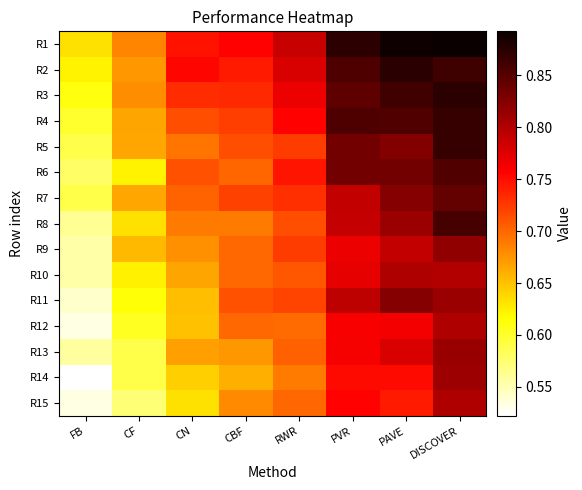

Reading right to left, what are all the values shown in this chart?

R1: DISCOVER=0.9	PAVE=0.9	PVR=0.9	RWR=0.8	CBF=0.8	CN=0.7	CF=0.7	FB=0.6
R2: DISCOVER=0.9	PAVE=0.9	PVR=0.9	RWR=0.8	CBF=0.7	CN=0.8	CF=0.7	FB=0.6
R3: DISCOVER=0.9	PAVE=0.9	PVR=0.8	RWR=0.8	CBF=0.7	CN=0.7	CF=0.7	FB=0.6
R4: DISCOVER=0.9	PAVE=0.9	PVR=0.9	RWR=0.8	CBF=0.7	CN=0.7	CF=0.7	FB=0.6
R5: DISCOVER=0.9	PAVE=0.8	PVR=0.8	RWR=0.7	CBF=0.7	CN=0.7	CF=0.7	FB=0.6
R6: DISCOVER=0.9	PAVE=0.8	PVR=0.8	RWR=0.7	CBF=0.7	CN=0.7	CF=0.6	FB=0.6
R7: DISCOVER=0.8	PAVE=0.8	PVR=0.8	RWR=0.7	CBF=0.7	CN=0.7	CF=0.7	FB=0.6
R8: DISCOVER=0.9	PAVE=0.8	PVR=0.8	RWR=0.7	CBF=0.7	CN=0.7	CF=0.6	FB=0.6
R9: DISCOVER=0.8	PAVE=0.8	PVR=0.8	RWR=0.7	CBF=0.7	CN=0.7	CF=0.7	FB=0.6
R10: DISCOVER=0.8	PAVE=0.8	PVR=0.8	RWR=0.7	CBF=0.7	CN=0.7	CF=0.6	FB=0.6
R11: DISCOVER=0.8	PAVE=0.8	PVR=0.8	RWR=0.7	CBF=0.7	CN=0.7	CF=0.6	FB=0.5
R12: DISCOVER=0.8	PAVE=0.8	PVR=0.8	RWR=0.7	CBF=0.7	CN=0.7	CF=0.6	FB=0.5
R13: DISCOVER=0.8	PAVE=0.8	PVR=0.8	RWR=0.7	CBF=0.7	CN=0.7	CF=0.6	FB=0.6
R14: DISCOVER=0.8	PAVE=0.8	PVR=0.8	RWR=0.7	CBF=0.7	CN=0.6	CF=0.6	FB=0.5
R15: DISCOVER=0.8	PAVE=0.7	PVR=0.8	RWR=0.7	CBF=0.7	CN=0.6	CF=0.6	FB=0.5